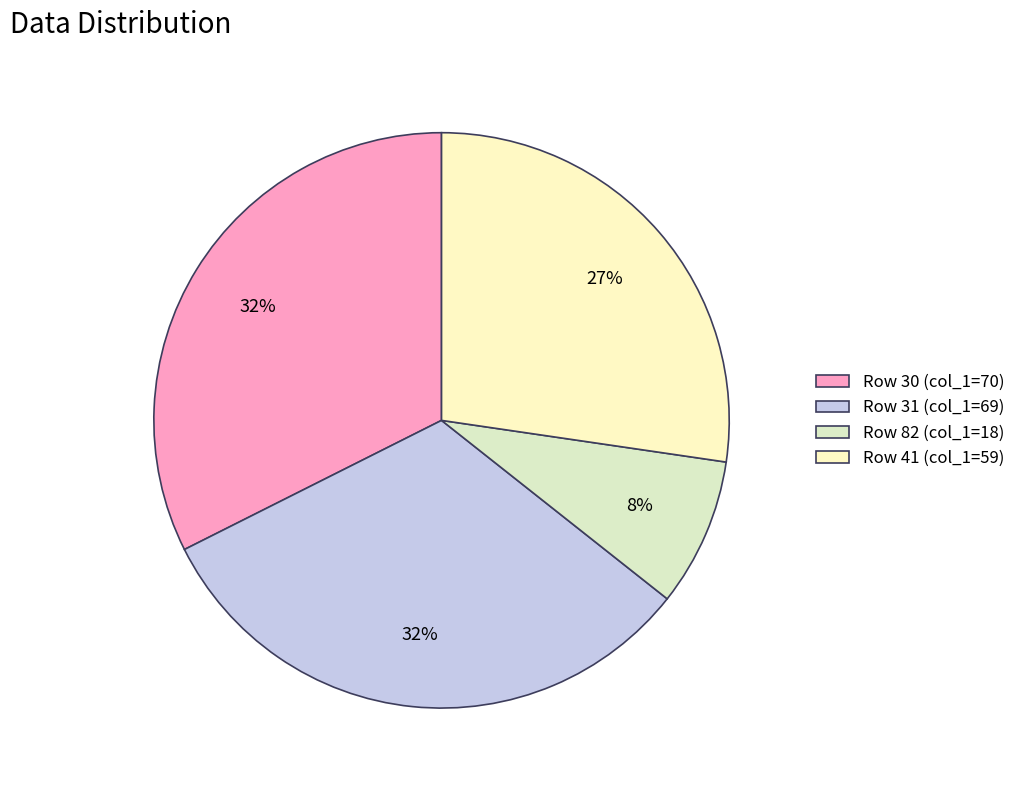

How many slices are in this pie chart?

4